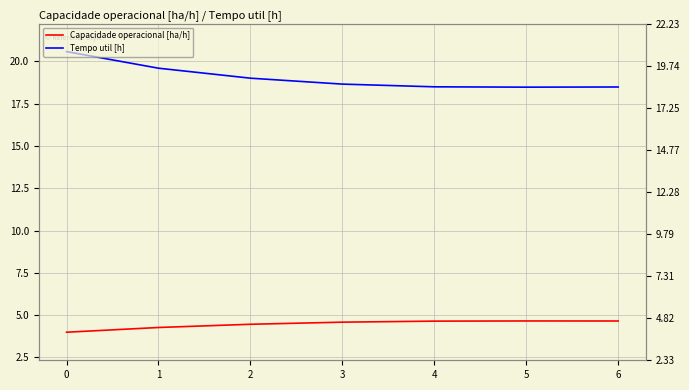

What are all the series names shown in the legend?

Capacidade operacional [ha/h], Tempo util [h]